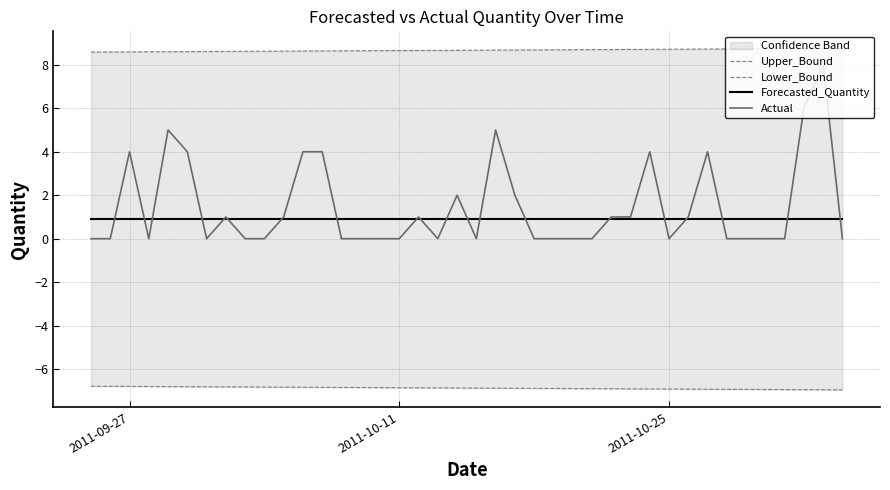

True or false: Actual and Upper_Bound intersect in this chart.

False